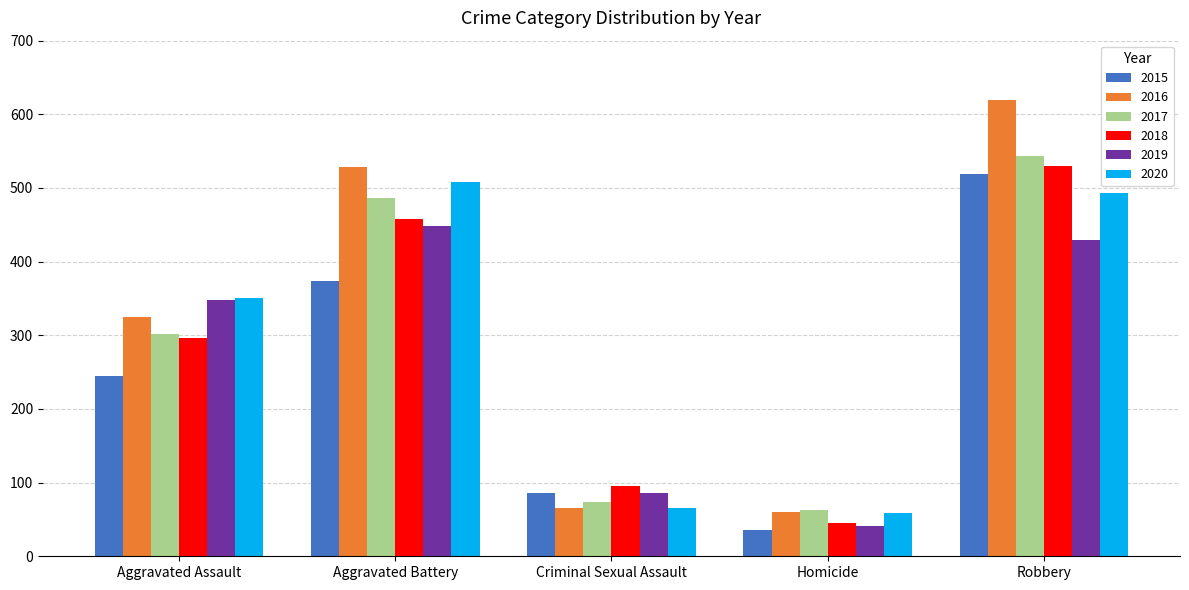

At which label is 2015 closest to 277?

Aggravated Assault